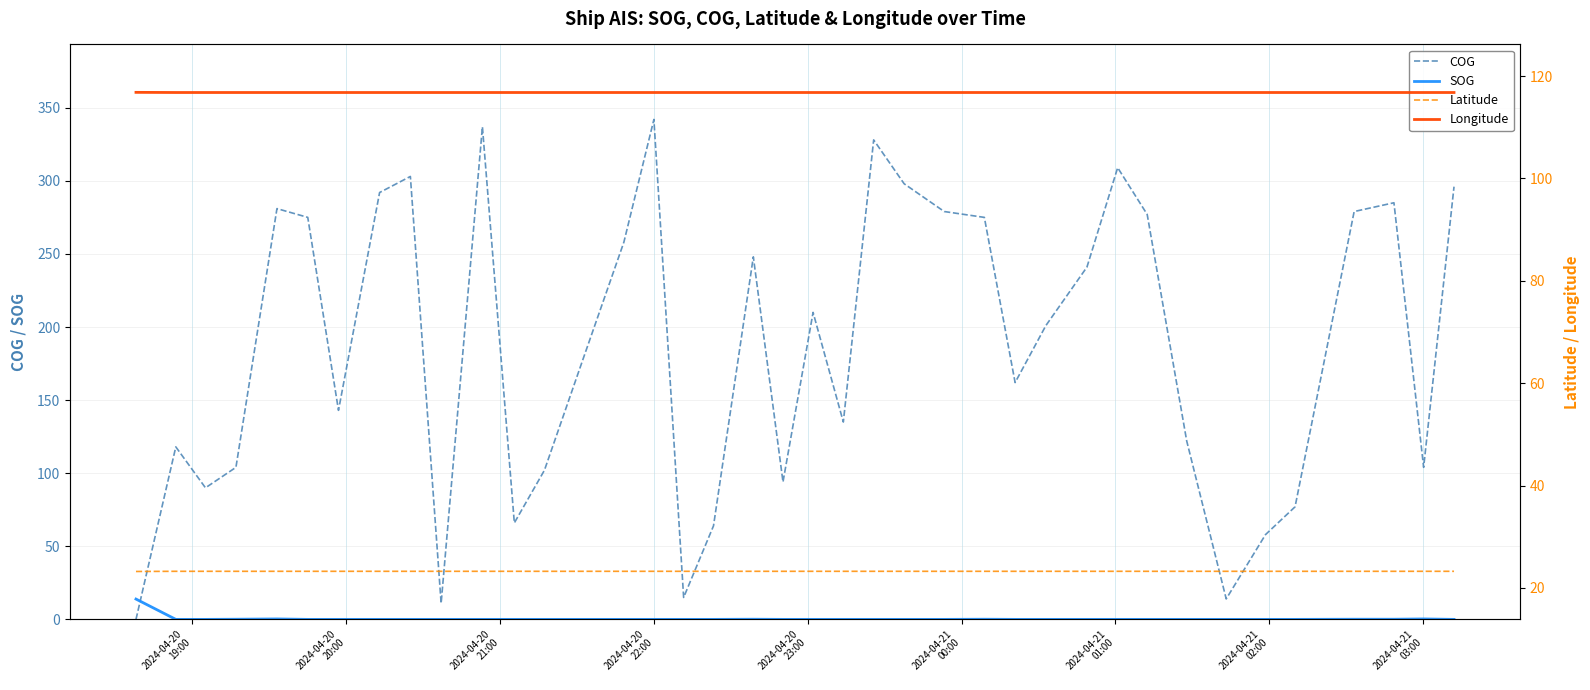

What is the difference between the second highest and minimum values in the COG series?

337.0